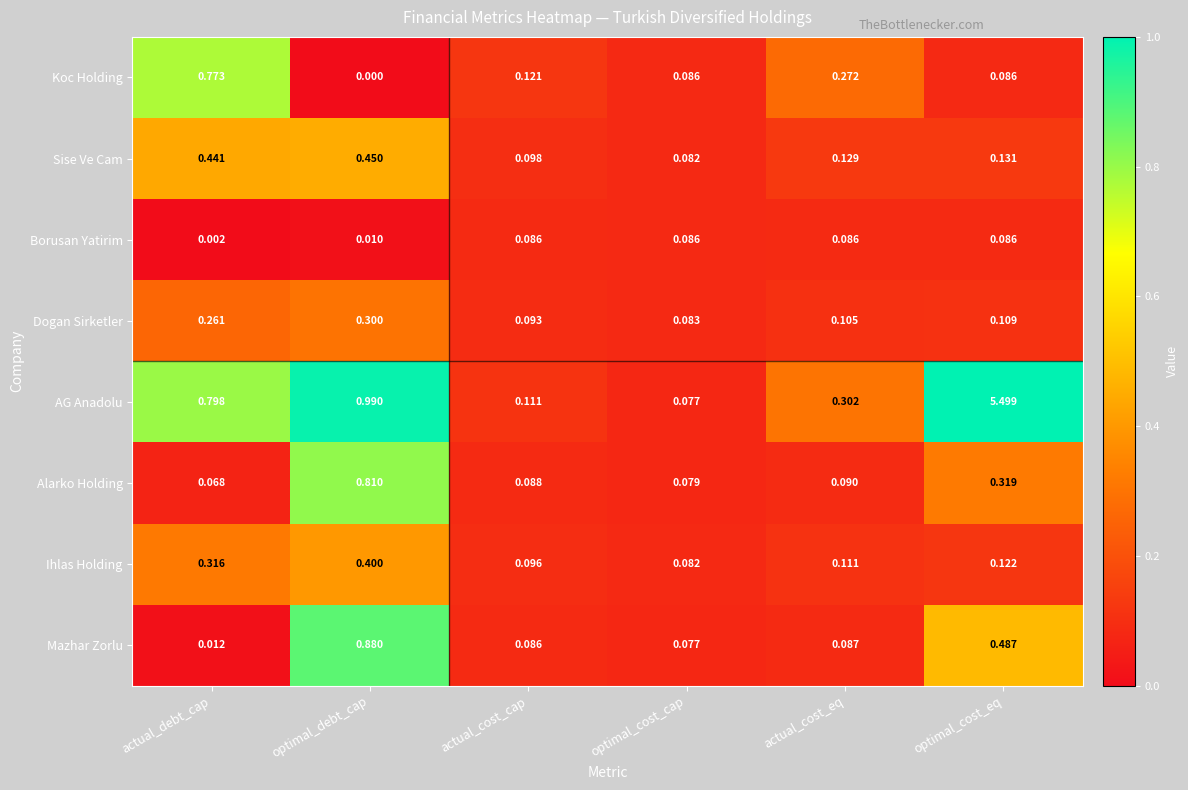

At which label is Dogan Sirketler closest to 0?

optimal_cost_cap